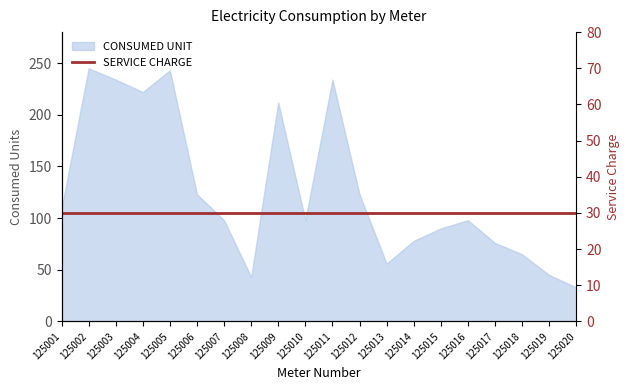

The value at 125010 is 31. True or false?

False